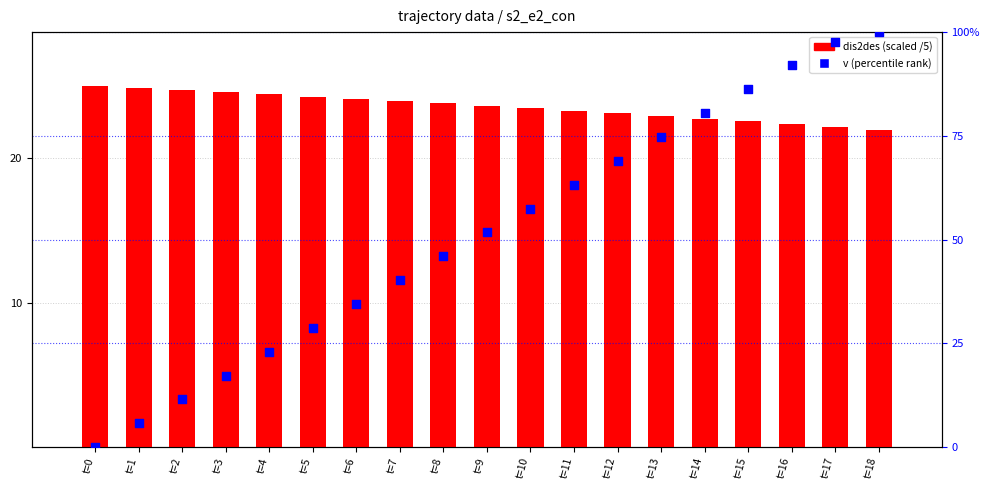

Which series contains the lowest Y value?

v (percentile rank)